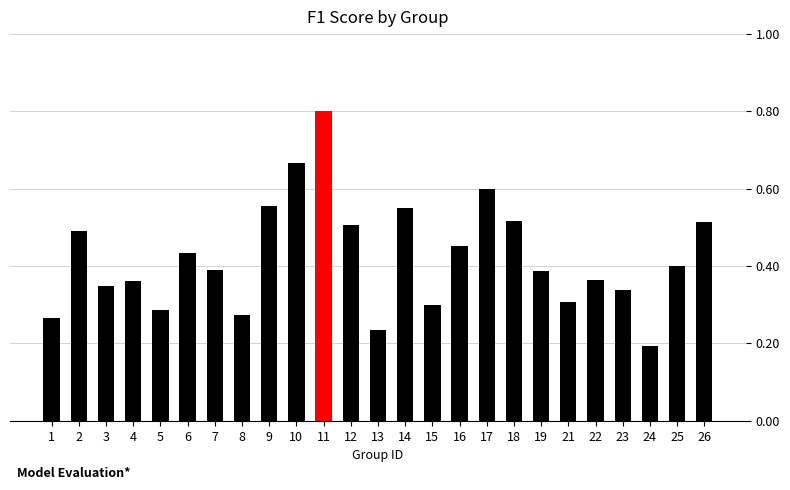

What is the sum of all values?

10.5